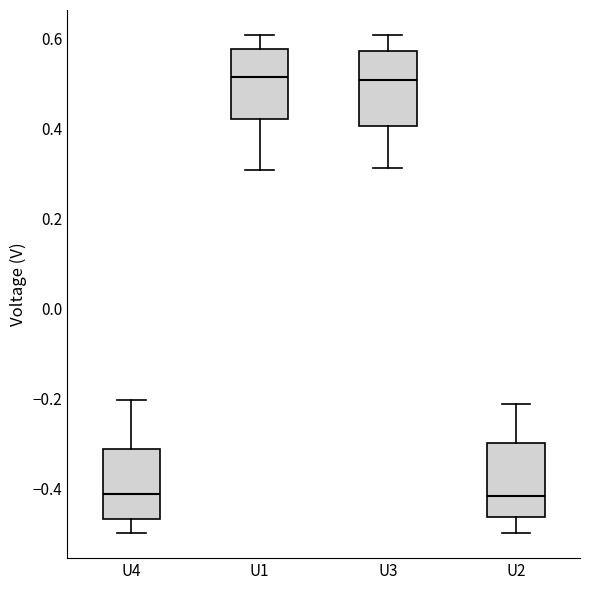

Where does the median line of the box for U2 sit on the y-axis? The values are not printed on the chart, so give them approximately, as read against the axis.

-0.42